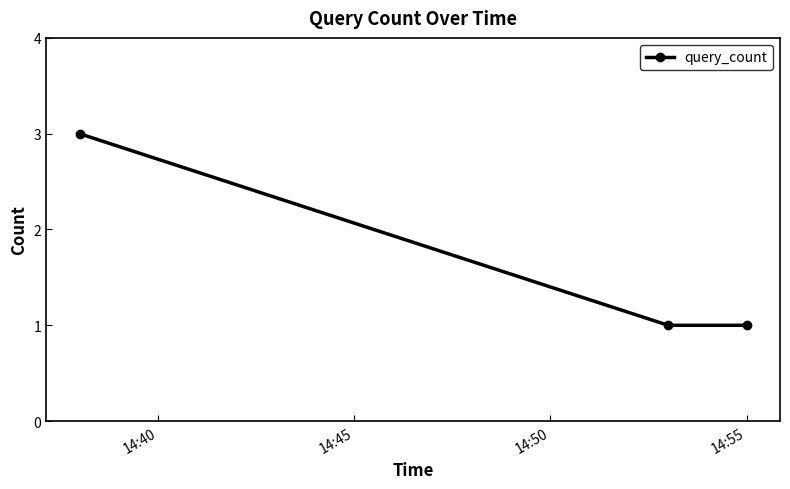

Reading right to left, list all the values displayed in this chart.

1	1	3